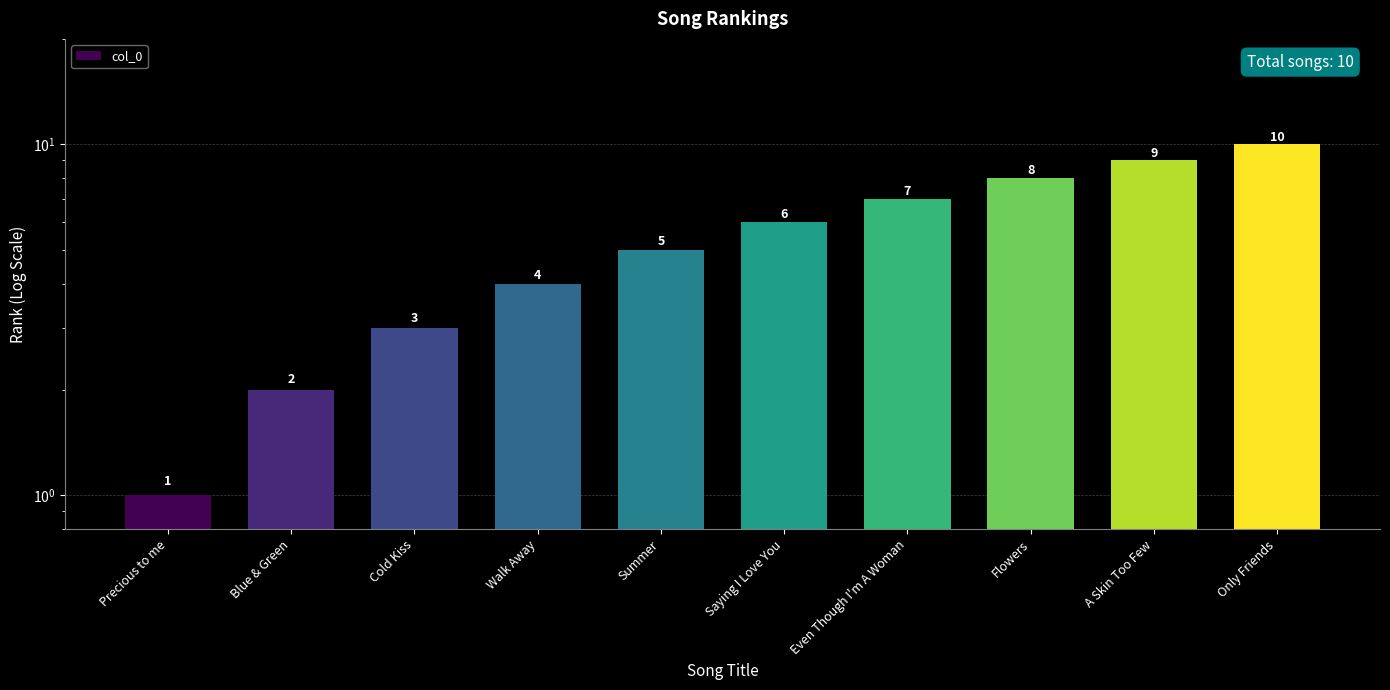

What is the label of the 2nd bar from the left?

Blue & Green